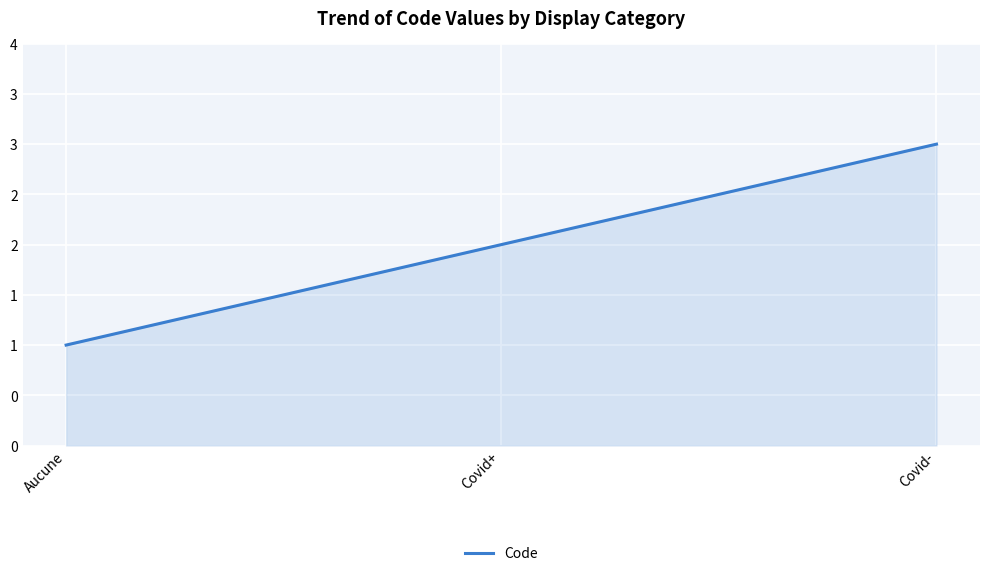

Is it true that the value at Aucune is 1?

True